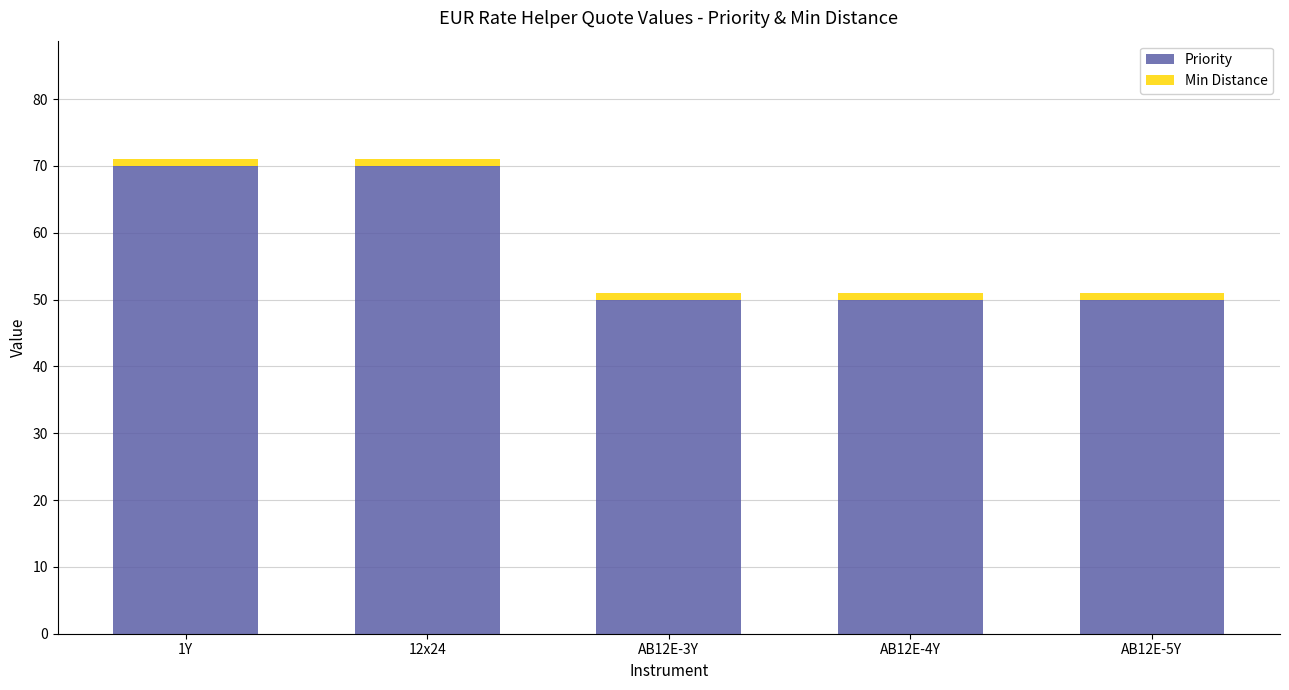

How many data points does each series have?

5